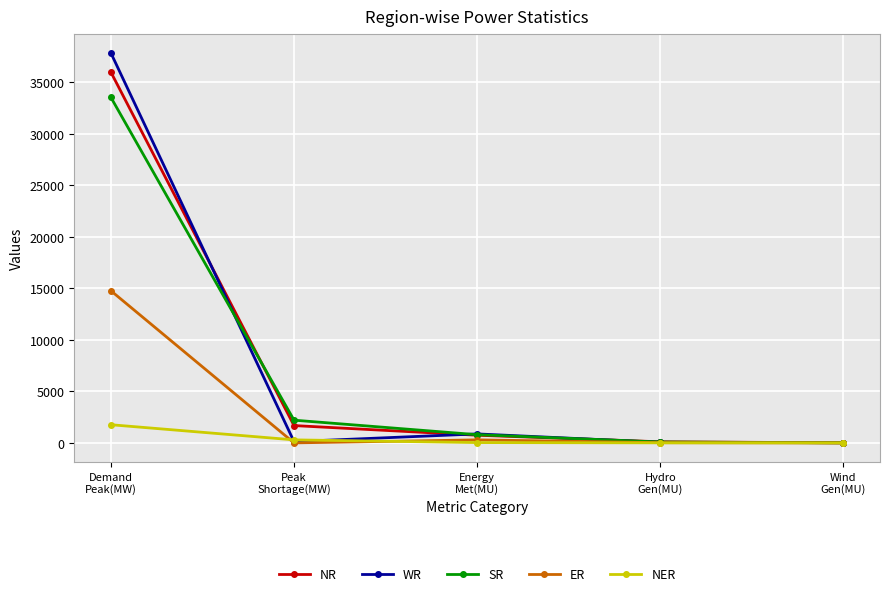

What position from the left is Energy
Met(MU)?

3